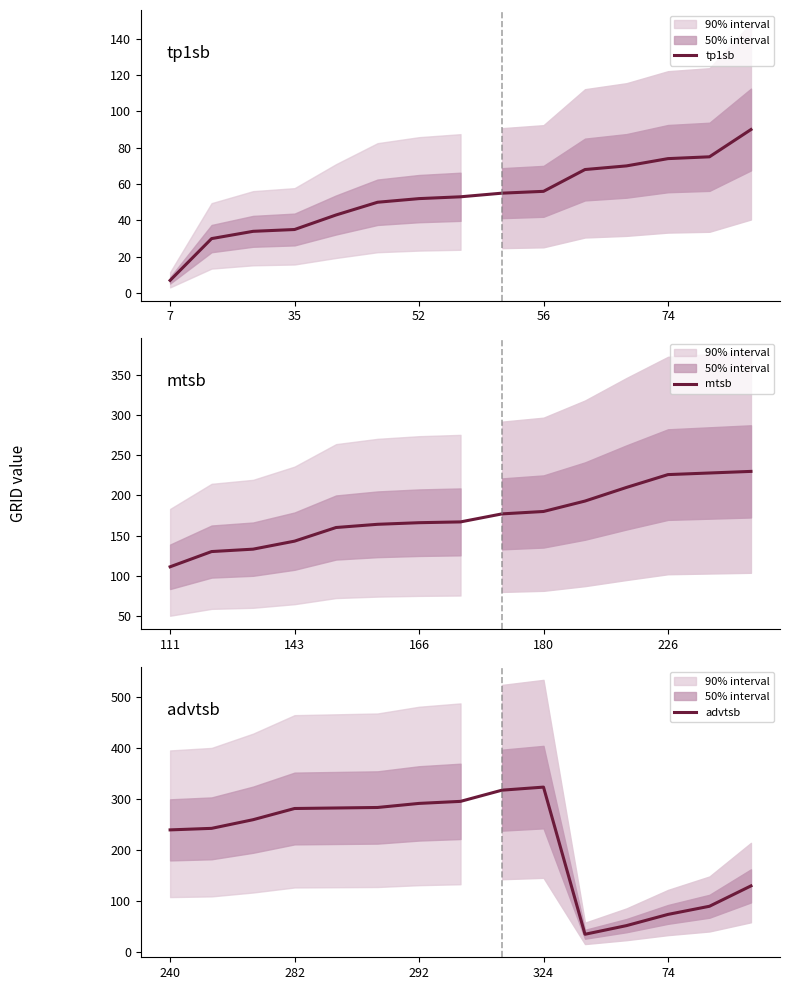

How many series are shown in this chart?

3